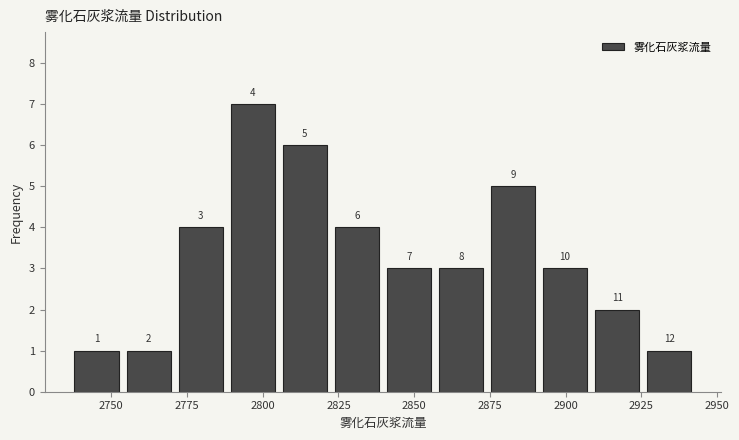

Around what value on the x-axis is the tallest bar? Give the approximate position of its centre, as read against the axis.

2795